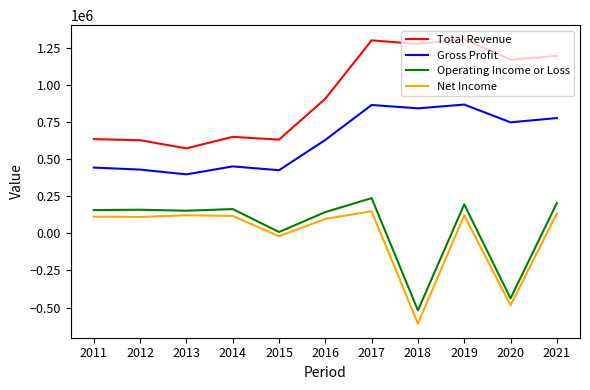

What are all the series names shown in the legend?

Total Revenue, Gross Profit, Operating Income or Loss, Net Income